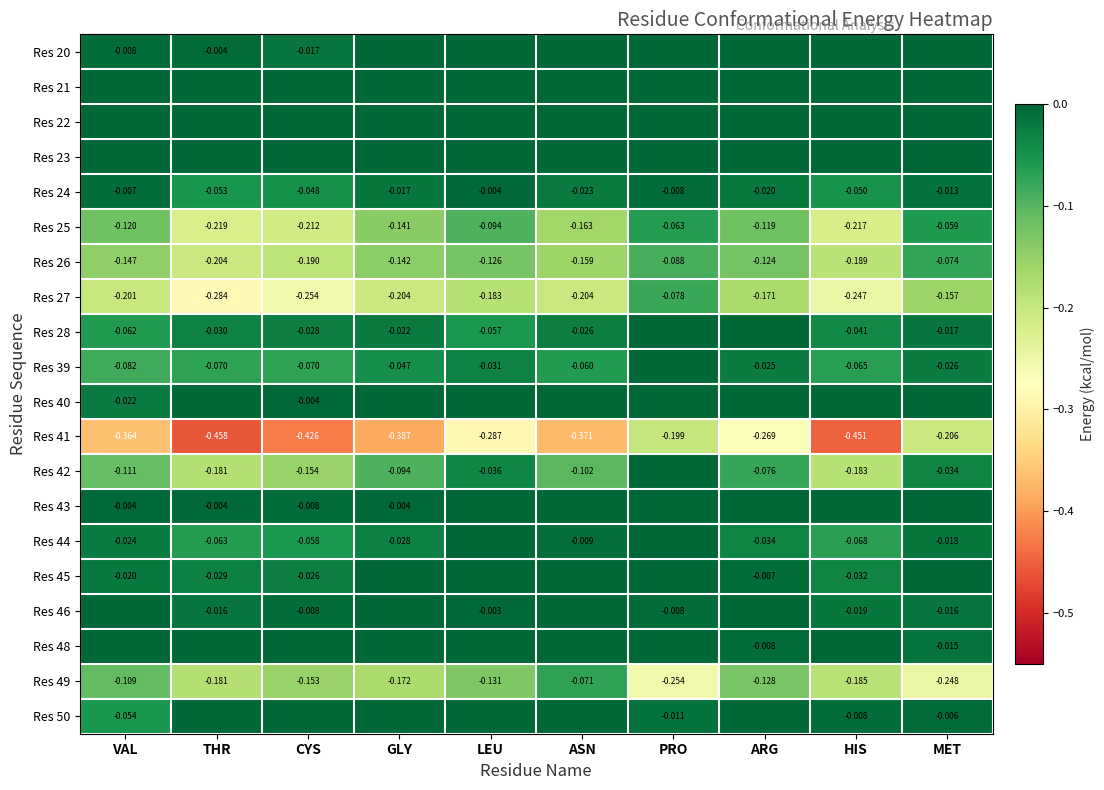

Rank the categories by Res 24 value from highest to lowest.

LEU, VAL, PRO, MET, GLY, ARG, ASN, CYS, HIS, THR